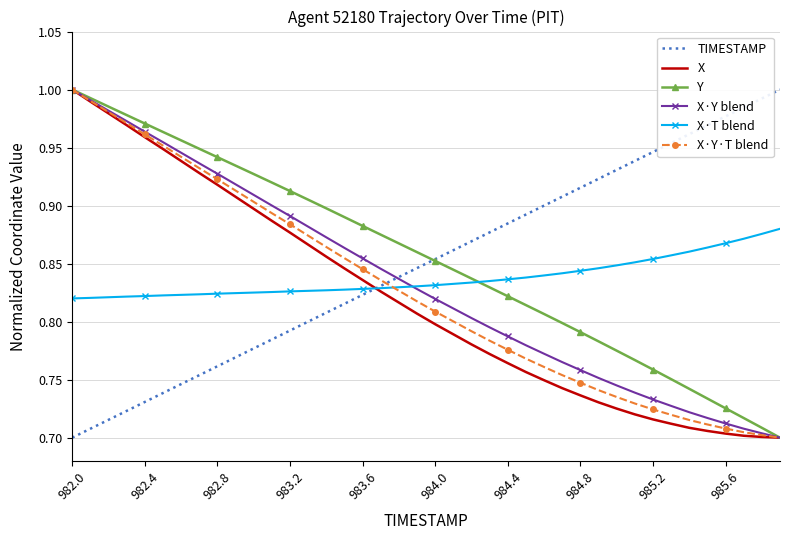

How many intersections are there between X·T blend and TIMESTAMP?

1